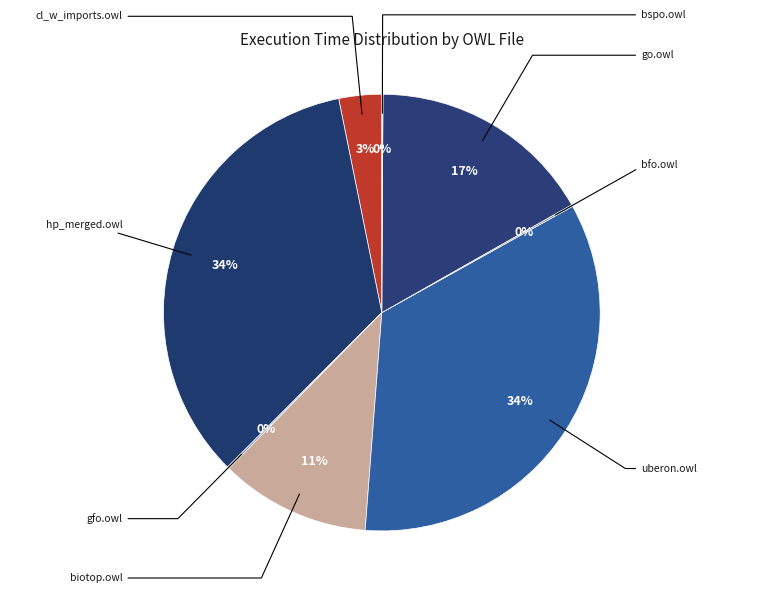

Does any single category account for the majority?

No